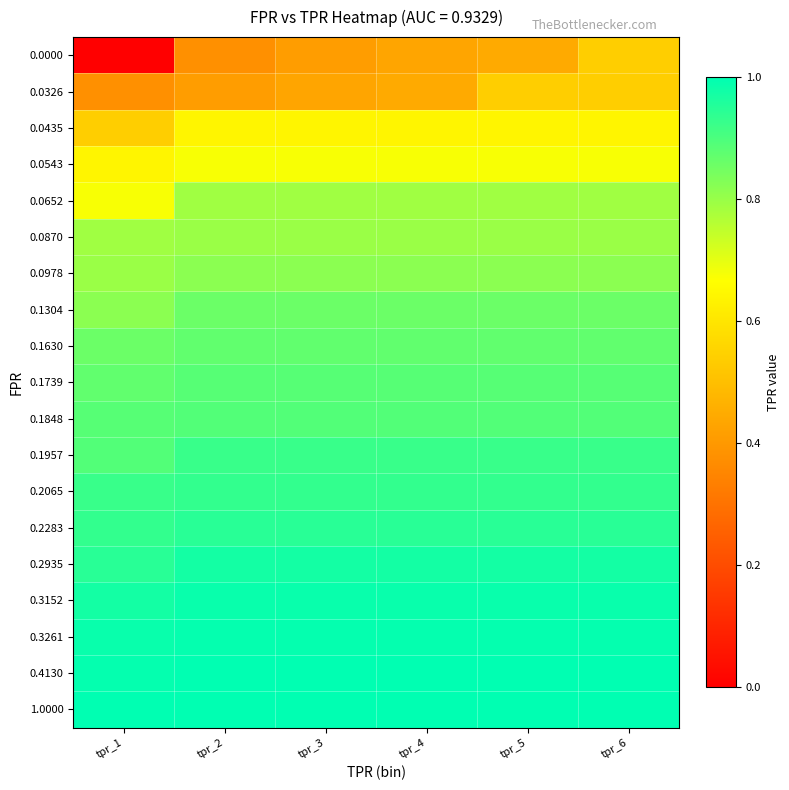

Reading left to right, list all the values displayed in this chart.

0.0000: tpr_1=0.0	tpr_2=0.4	tpr_3=0.4	tpr_4=0.4	tpr_5=0.4	tpr_6=0.5
0.0326: tpr_1=0.4	tpr_2=0.4	tpr_3=0.4	tpr_4=0.4	tpr_5=0.5	tpr_6=0.5
0.0435: tpr_1=0.5	tpr_2=0.6	tpr_3=0.6	tpr_4=0.6	tpr_5=0.6	tpr_6=0.6
0.0543: tpr_1=0.6	tpr_2=0.7	tpr_3=0.7	tpr_4=0.7	tpr_5=0.7	tpr_6=0.7
0.0652: tpr_1=0.7	tpr_2=0.8	tpr_3=0.8	tpr_4=0.8	tpr_5=0.8	tpr_6=0.8
0.0870: tpr_1=0.8	tpr_2=0.8	tpr_3=0.8	tpr_4=0.8	tpr_5=0.8	tpr_6=0.8
0.0978: tpr_1=0.8	tpr_2=0.8	tpr_3=0.8	tpr_4=0.8	tpr_5=0.8	tpr_6=0.8
0.1304: tpr_1=0.8	tpr_2=0.9	tpr_3=0.9	tpr_4=0.9	tpr_5=0.9	tpr_6=0.9
0.1630: tpr_1=0.9	tpr_2=0.9	tpr_3=0.9	tpr_4=0.9	tpr_5=0.9	tpr_6=0.9
0.1739: tpr_1=0.9	tpr_2=0.9	tpr_3=0.9	tpr_4=0.9	tpr_5=0.9	tpr_6=0.9
0.1848: tpr_1=0.9	tpr_2=0.9	tpr_3=0.9	tpr_4=0.9	tpr_5=0.9	tpr_6=0.9
0.1957: tpr_1=0.9	tpr_2=0.9	tpr_3=0.9	tpr_4=0.9	tpr_5=0.9	tpr_6=0.9
0.2065: tpr_1=0.9	tpr_2=0.9	tpr_3=0.9	tpr_4=0.9	tpr_5=0.9	tpr_6=0.9
0.2283: tpr_1=0.9	tpr_2=0.9	tpr_3=0.9	tpr_4=0.9	tpr_5=0.9	tpr_6=0.9
0.2935: tpr_1=0.9	tpr_2=1.0	tpr_3=1.0	tpr_4=1.0	tpr_5=1.0	tpr_6=1.0
0.3152: tpr_1=1.0	tpr_2=1.0	tpr_3=1.0	tpr_4=1.0	tpr_5=1.0	tpr_6=1.0
0.3261: tpr_1=1.0	tpr_2=1.0	tpr_3=1.0	tpr_4=1.0	tpr_5=1.0	tpr_6=1.0
0.4130: tpr_1=1.0	tpr_2=1.0	tpr_3=1.0	tpr_4=1.0	tpr_5=1.0	tpr_6=1.0
1.0000: tpr_1=1.0	tpr_2=1.0	tpr_3=1.0	tpr_4=1.0	tpr_5=1.0	tpr_6=1.0